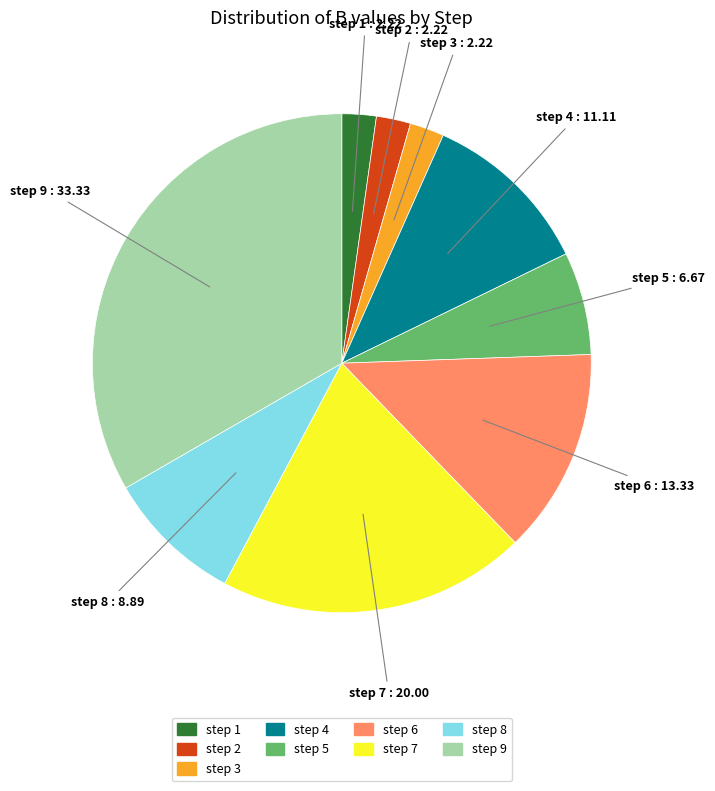

How many segments does this pie chart have?

9